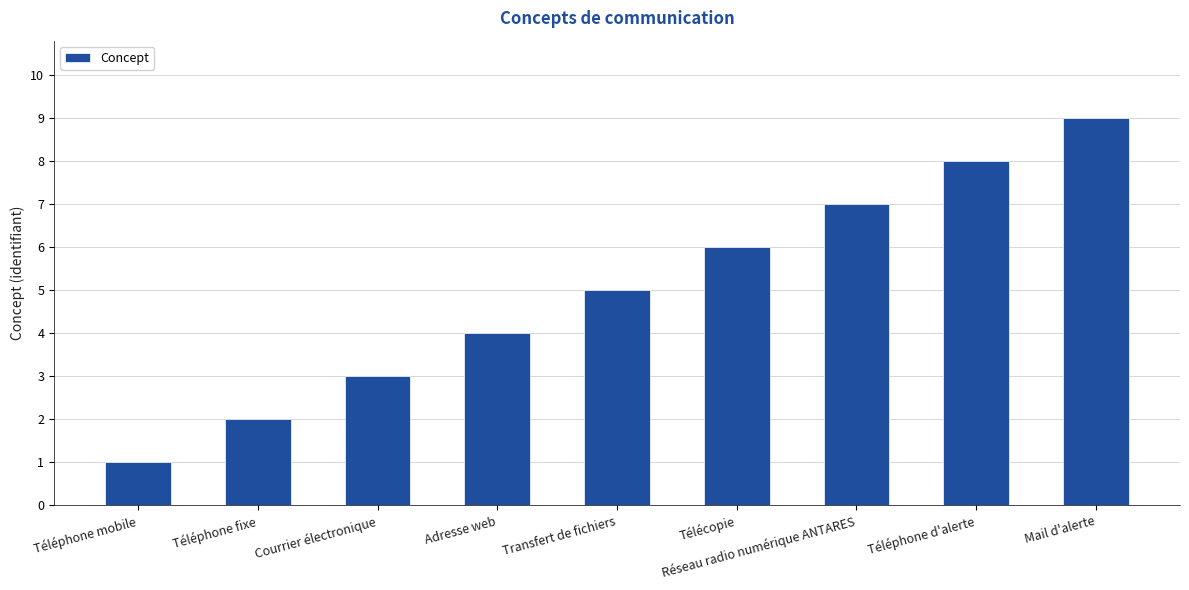

The chart shows a value of 9 at Mail d'alerte. True or false?

True